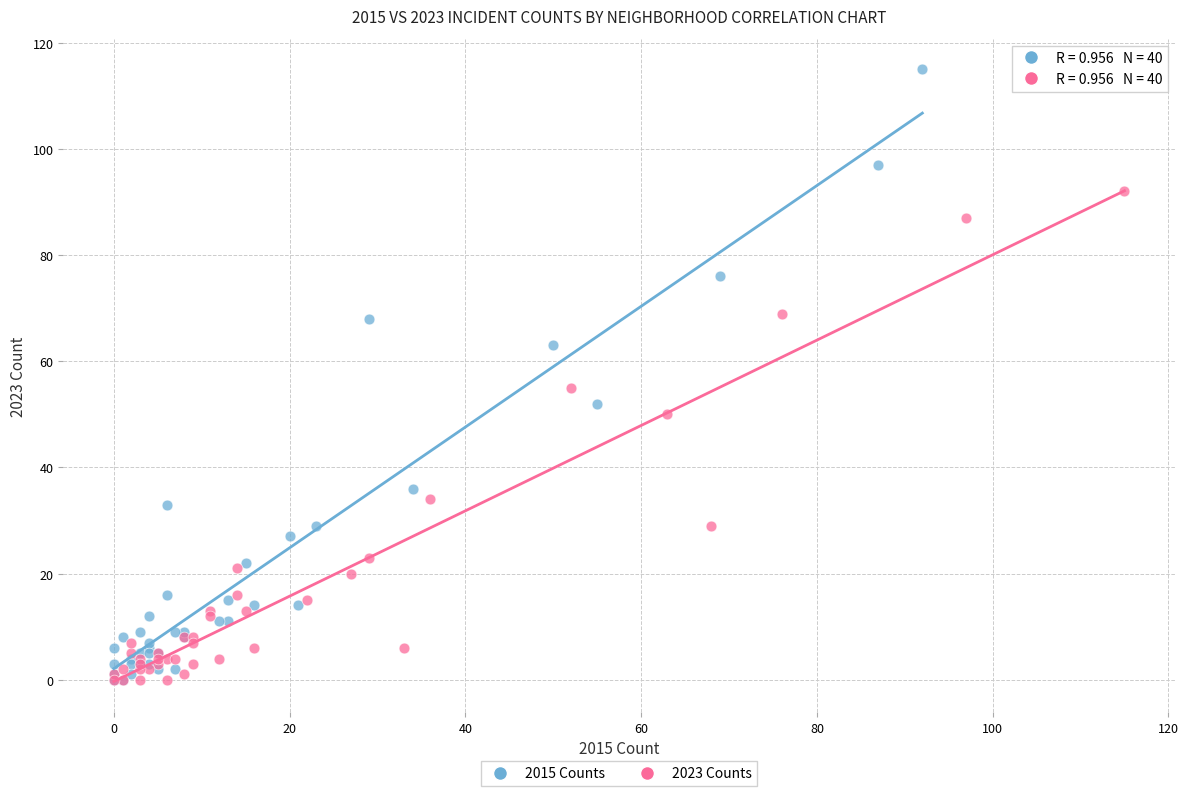

What are all the series names shown in the legend?

2015 Counts, 2023 Counts